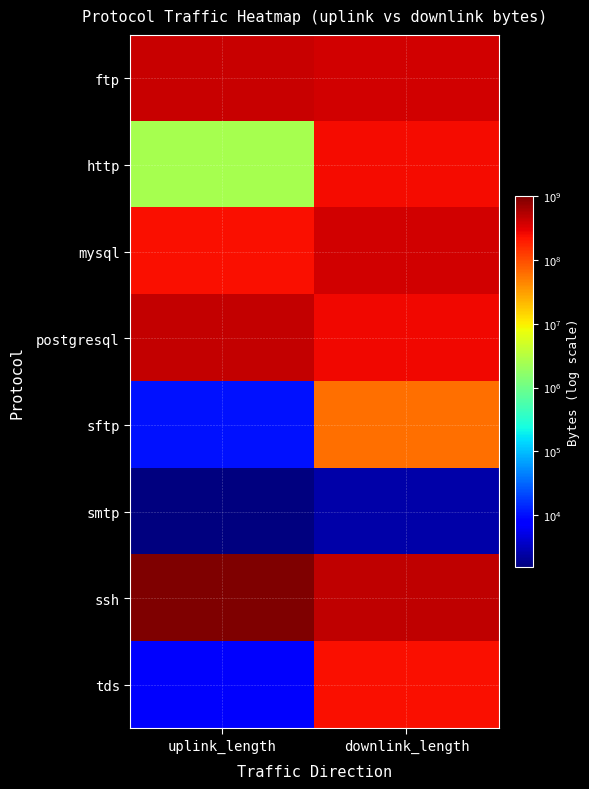

What is the spread (max minus min) of values at uplink_length?

1000068836